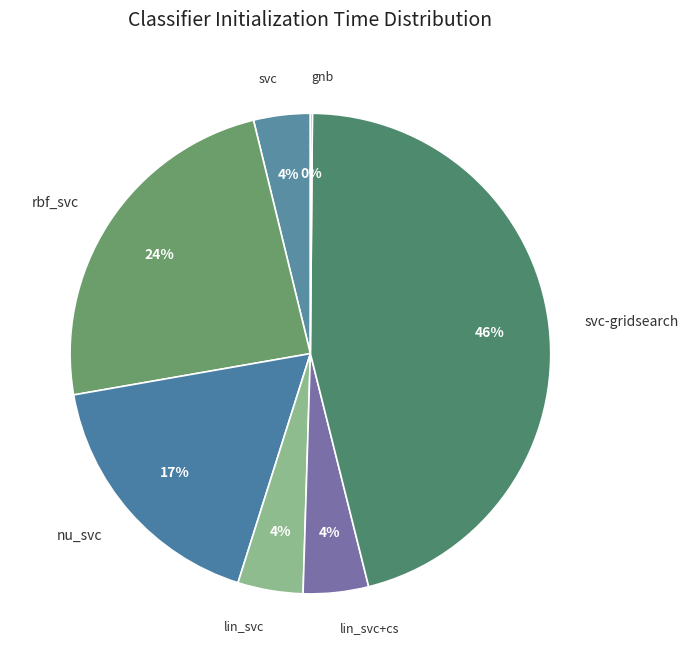

Which slice is the largest?

svc-gridsearch